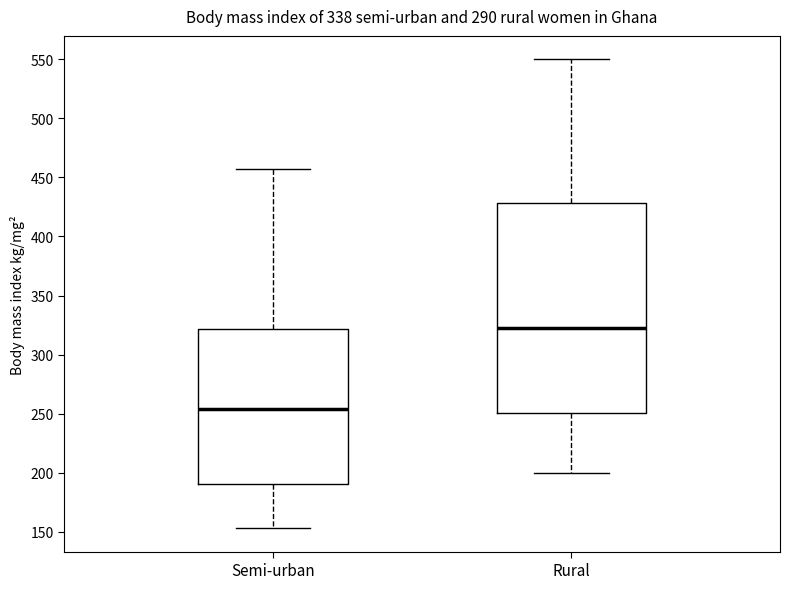

Reading left to right, read every box against the y-axis: the position of its median line, the range the box covers, and the ends of its whiskers. The values are not printed on the chart, so give them approximately, as read against the axis.

Semi-urban: median 255, box 190 to 320, whiskers 155 to 455
Rural: median 325, box 250 to 430, whiskers 200 to 550